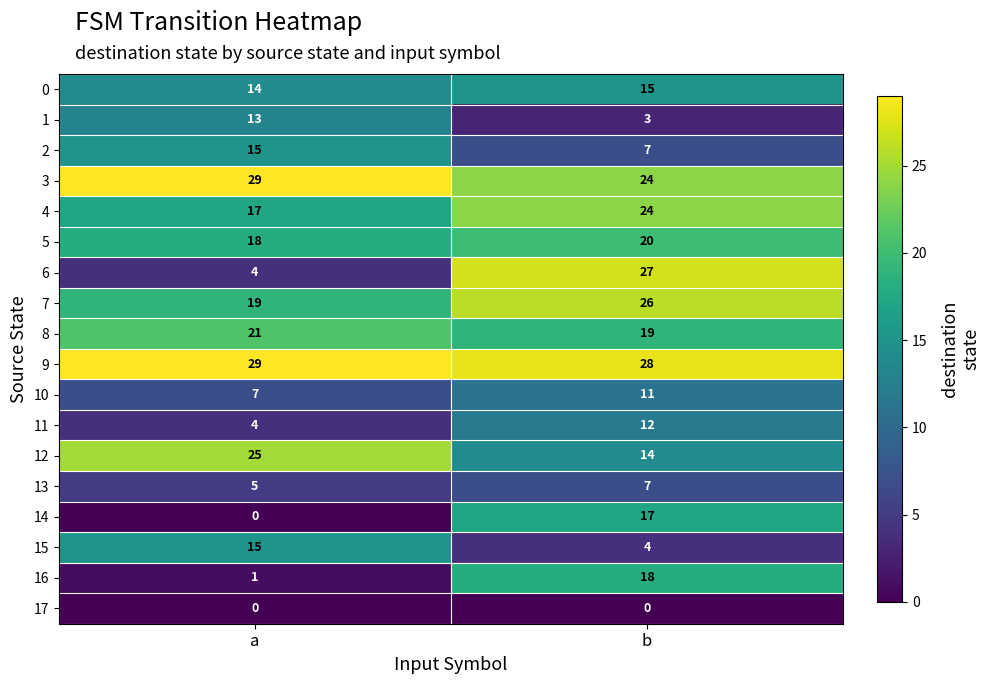

Which series has the largest total across all categories?

9